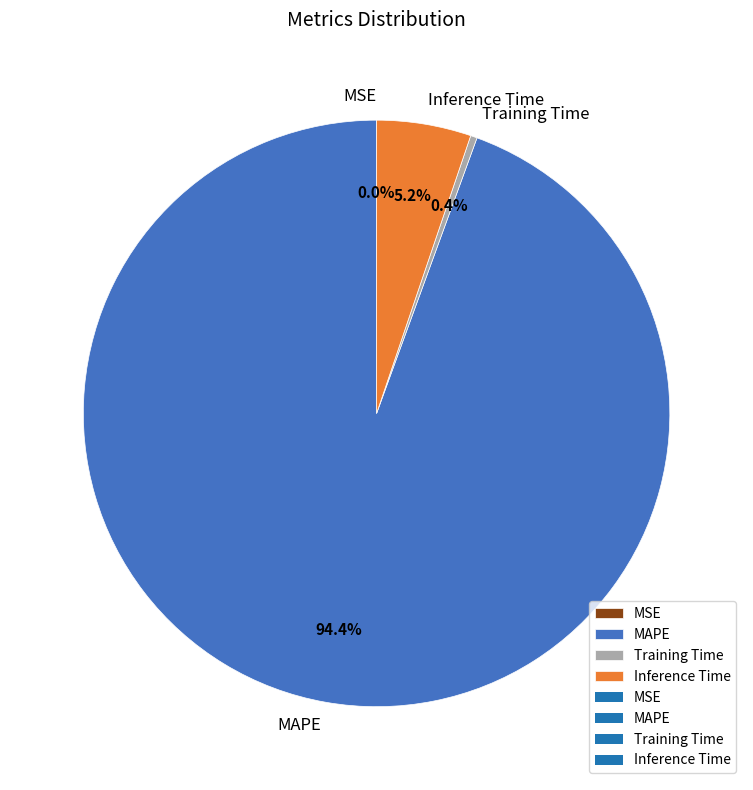

Combined, what portion of the pie is Training Time and Inference Time?

5.6%